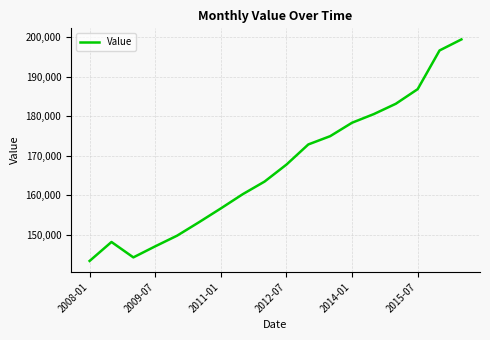

What is the sum of all values?

3007500